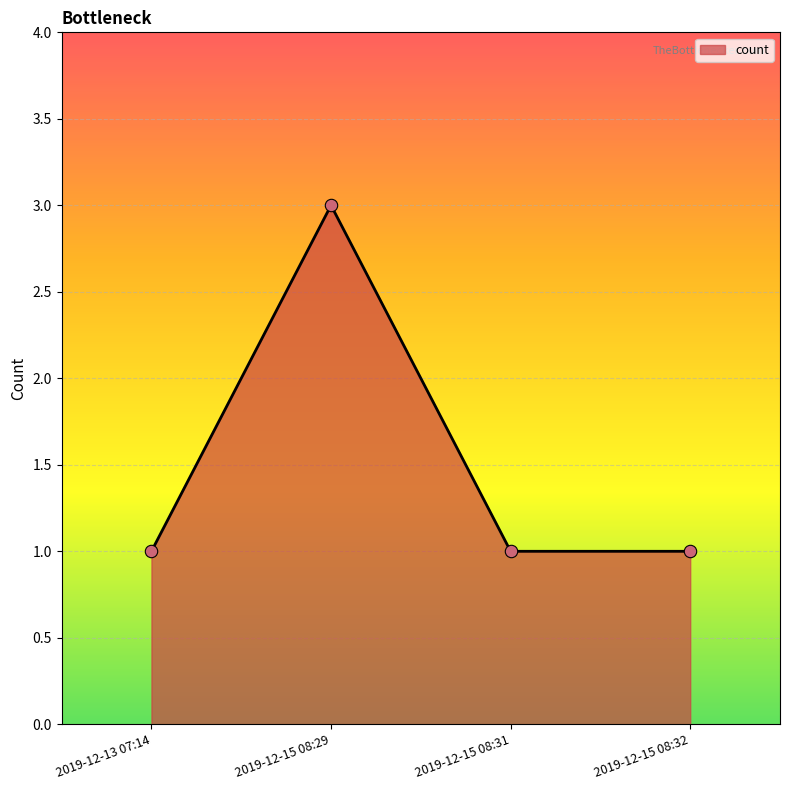

What is the ratio of the value at 2019-12-13 07:14 to the value at 2019-12-15 08:32?

1.0